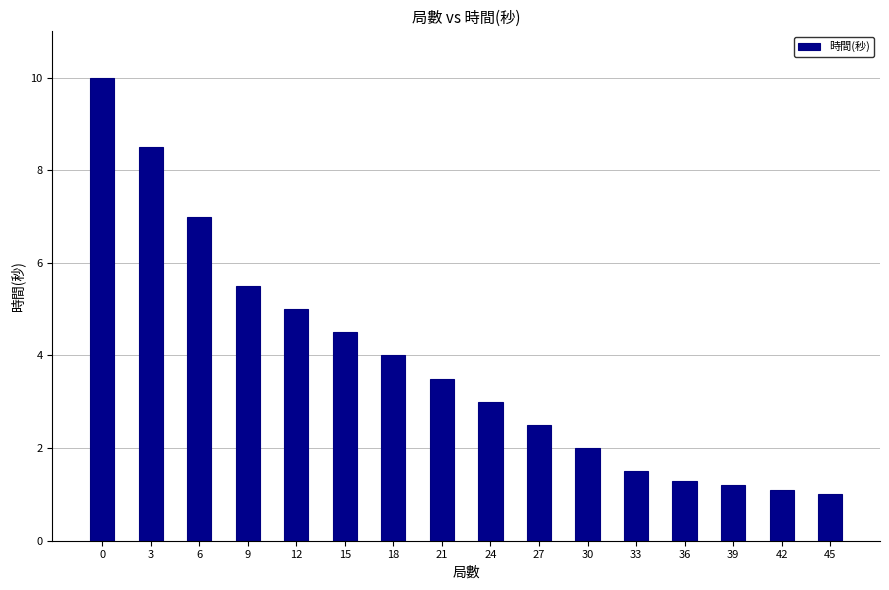

Count the number of data series in this chart.

1